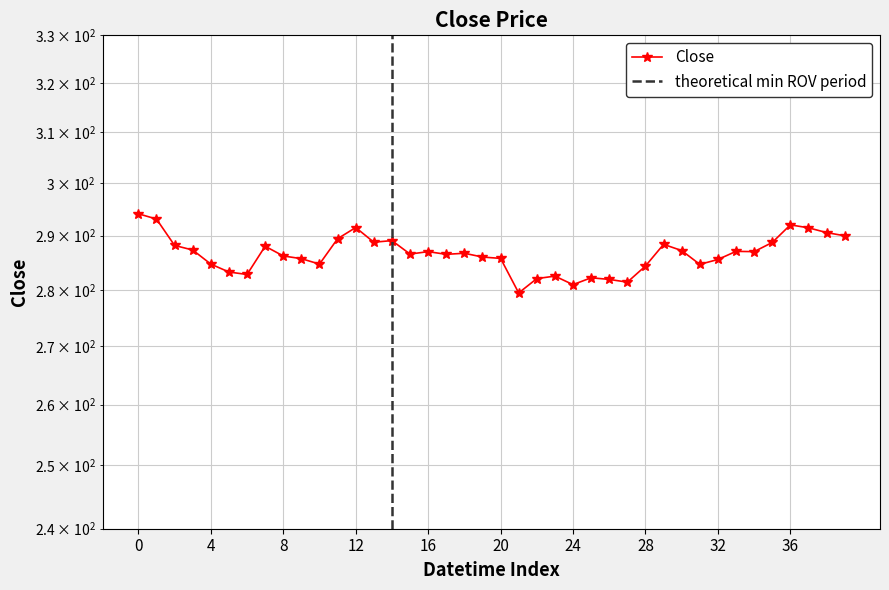

What is the maximum value shown in the chart?

294.1